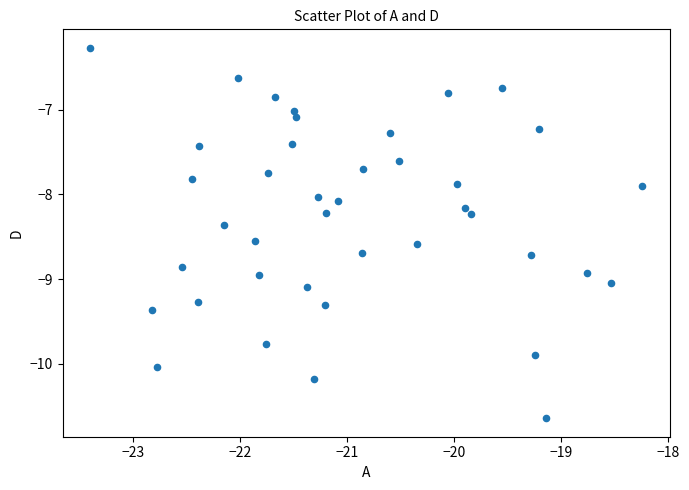

What is the range of X values (max minus min)?

5.2